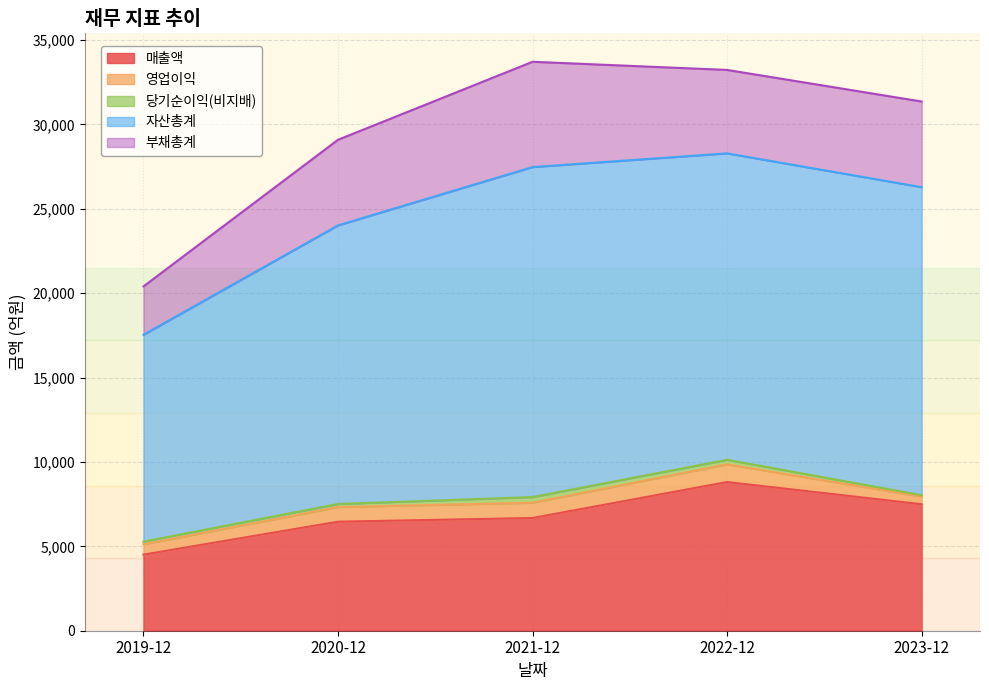

Which series has the largest total across all categories?

자산총계